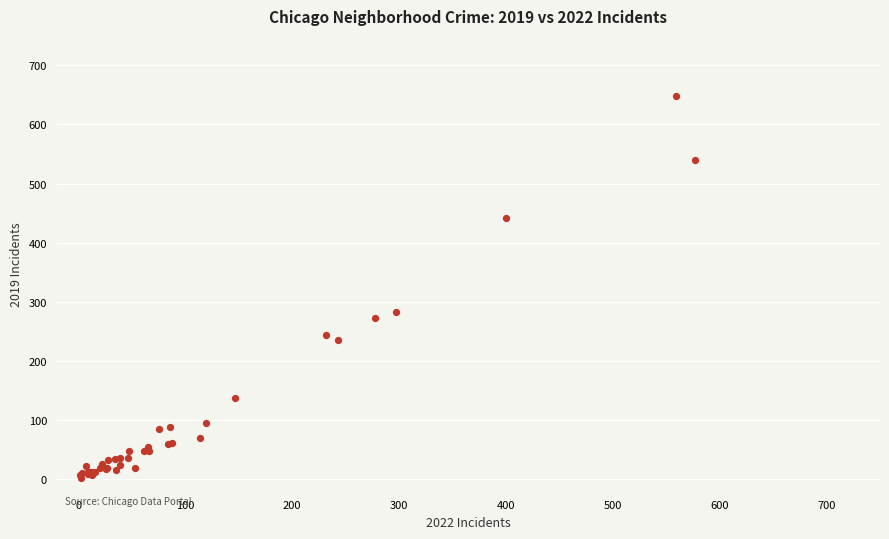

What Y value in the scatter plot is closest to 325?

283